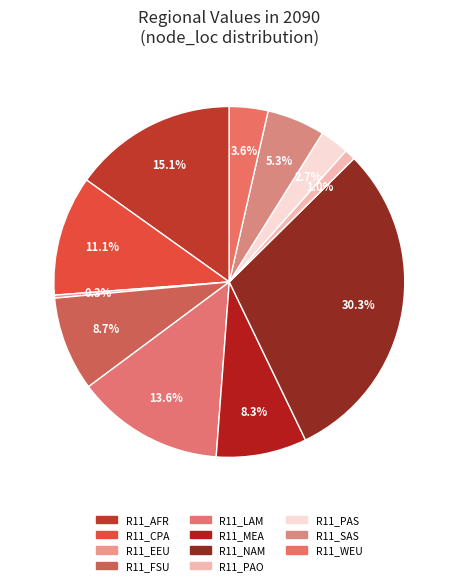

How many slices are in this pie chart?

11